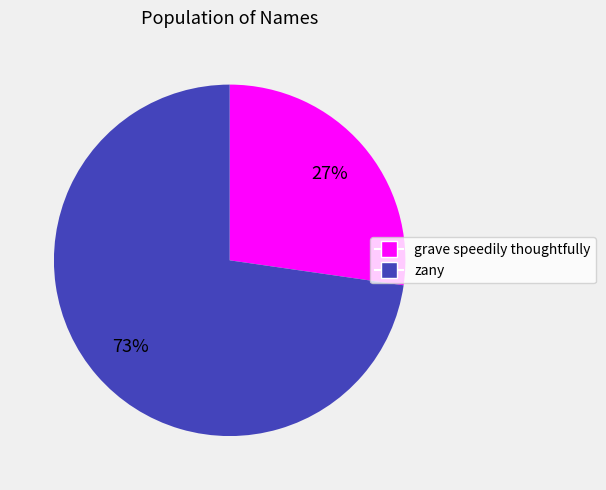

Is there a majority slice in this chart?

Yes